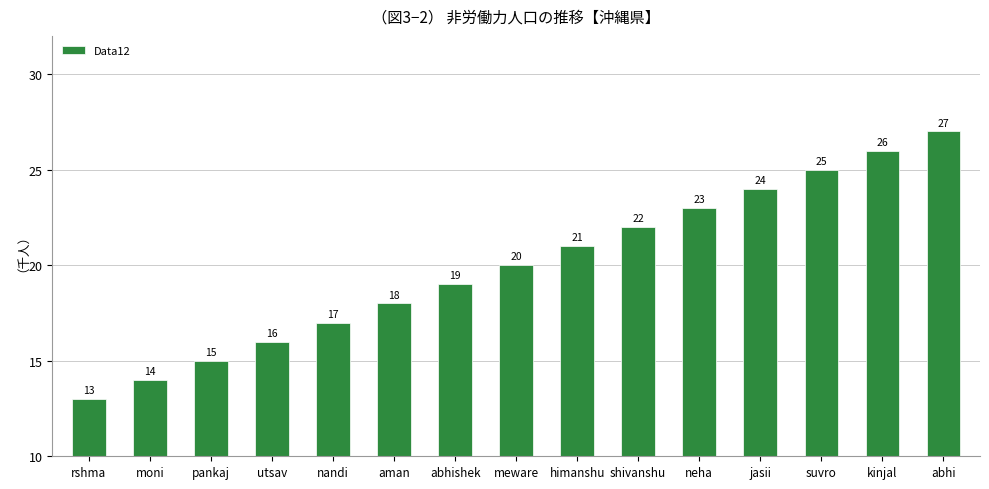

What is the difference between the values at abhi and aman?

9